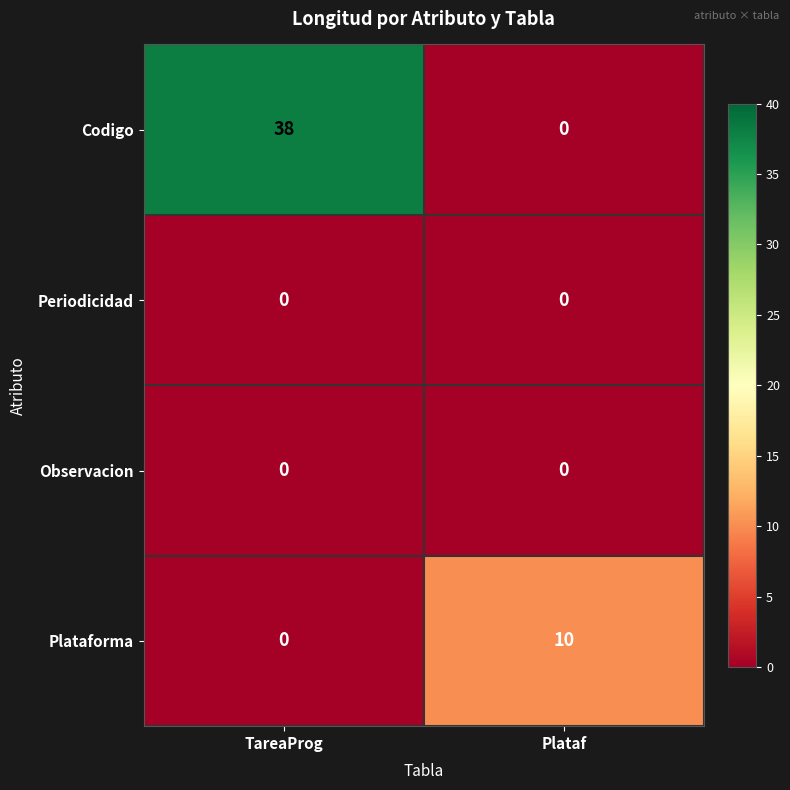

At which category is the sum across all series the highest?

TareaProg